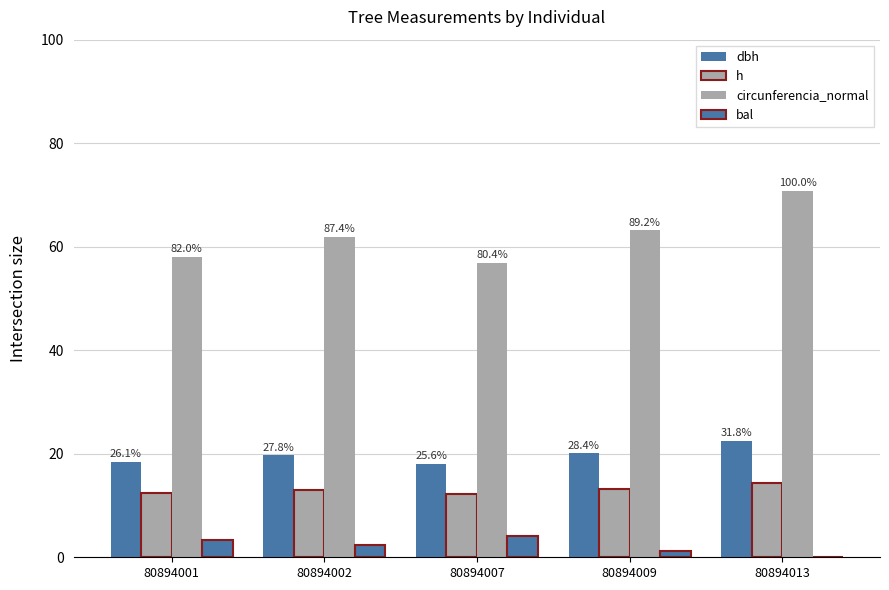

At which category is the sum across all series the highest?

80894013